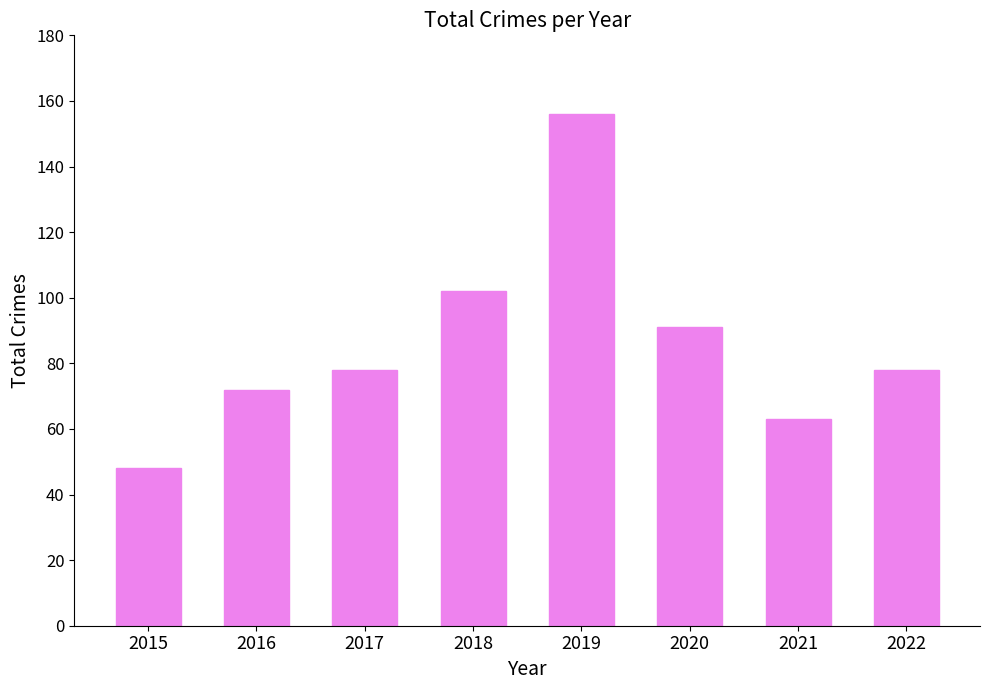

Which label corresponds to the largest value in the chart?

2019